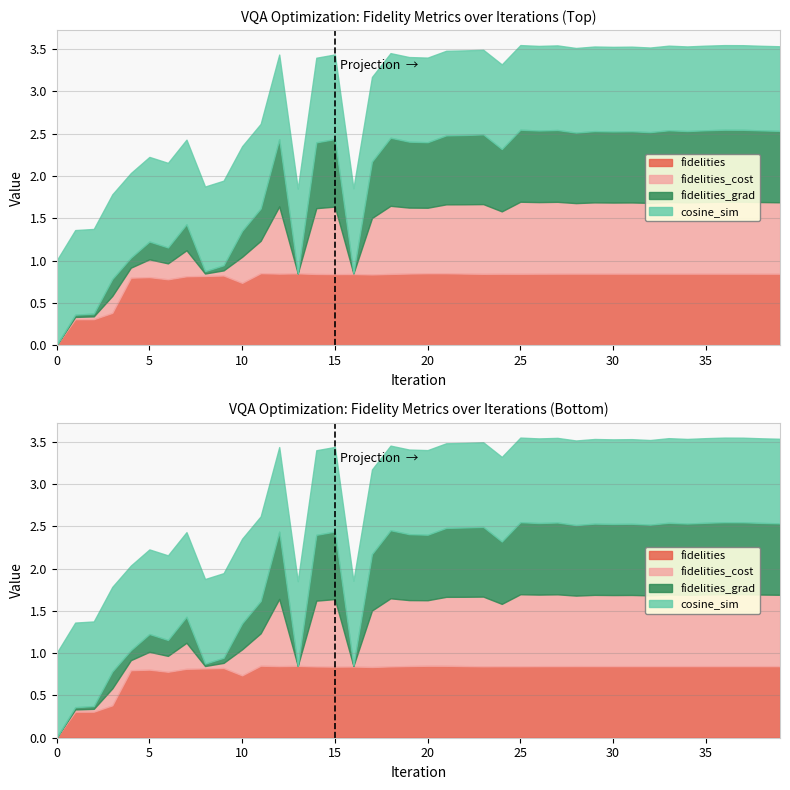

What is the spread (max minus min) of values at 17?

0.3